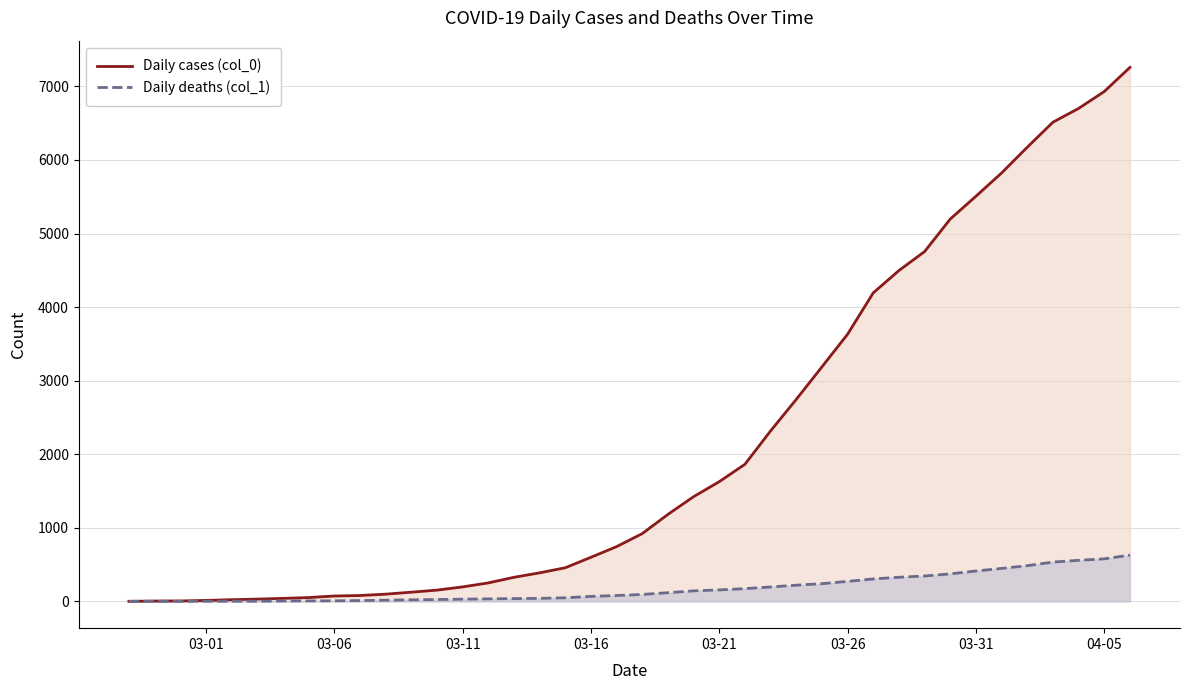

What is the approximate value of Daily cases (col_0) at 03-31, to the nearest 50?

5500